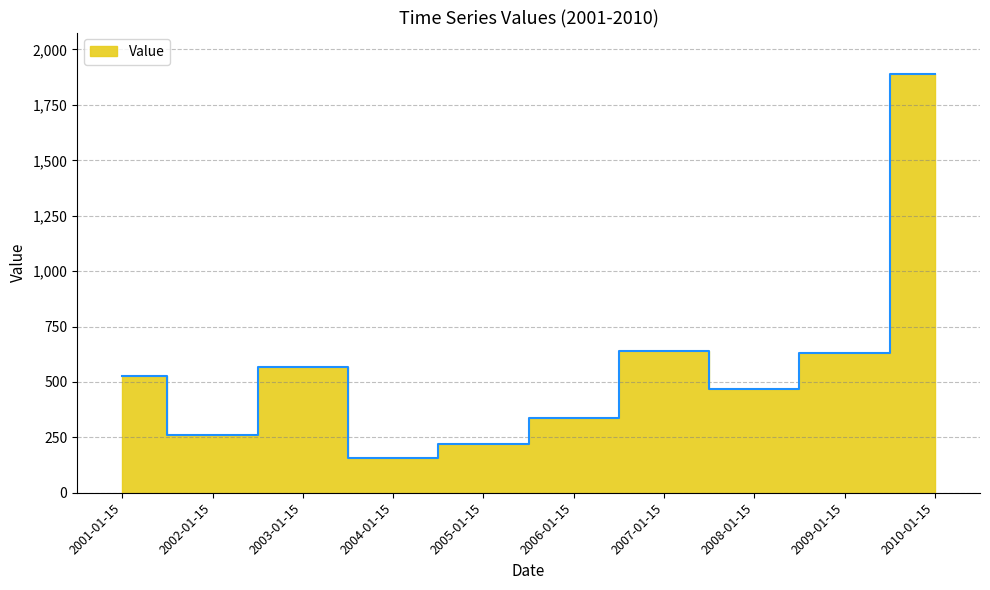

What is the label of the 1st point from the right?

2010-01-15